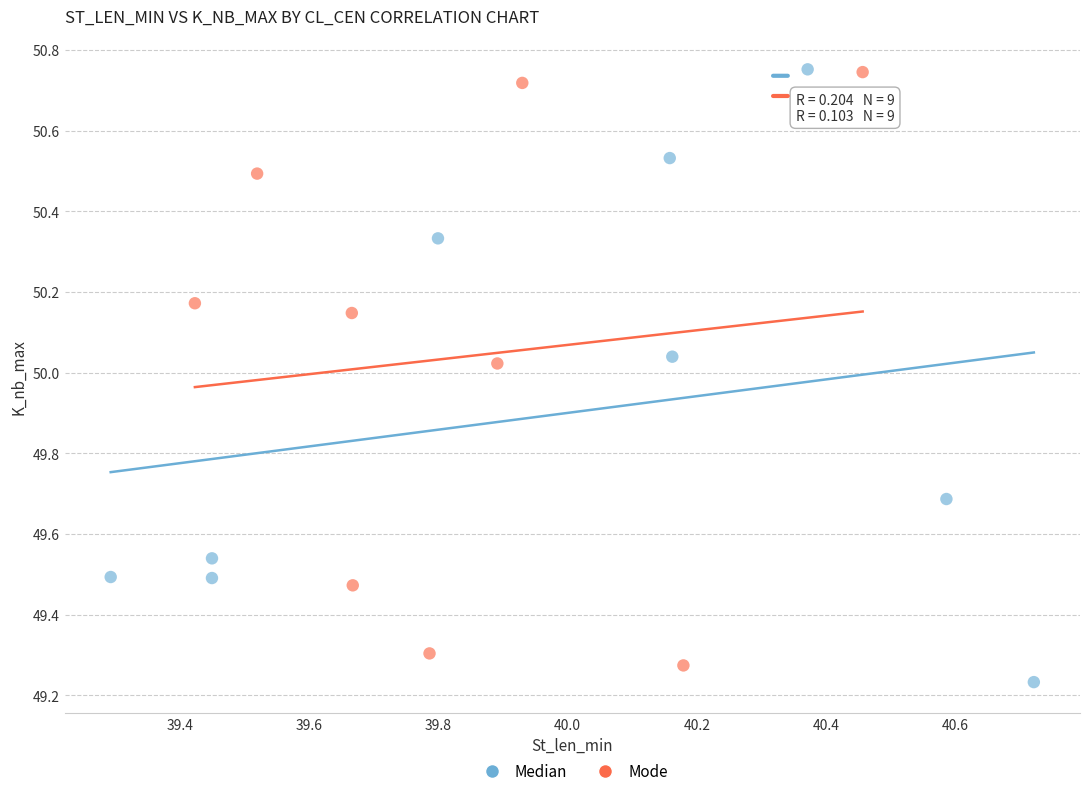

What are all the series names shown in the legend?

Median, Mode